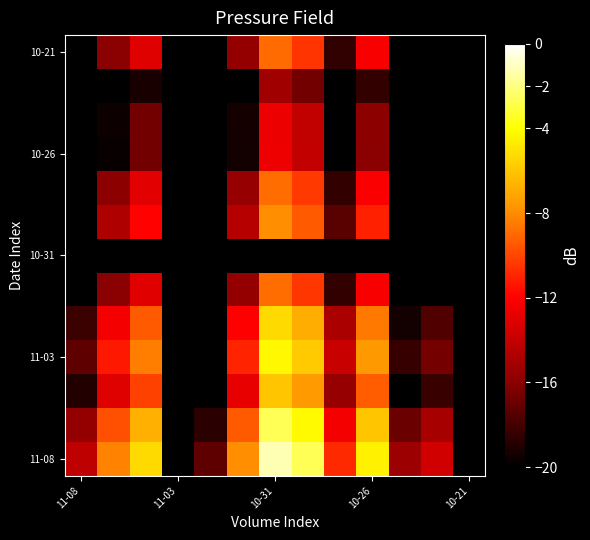

How many data points does each series have?

13